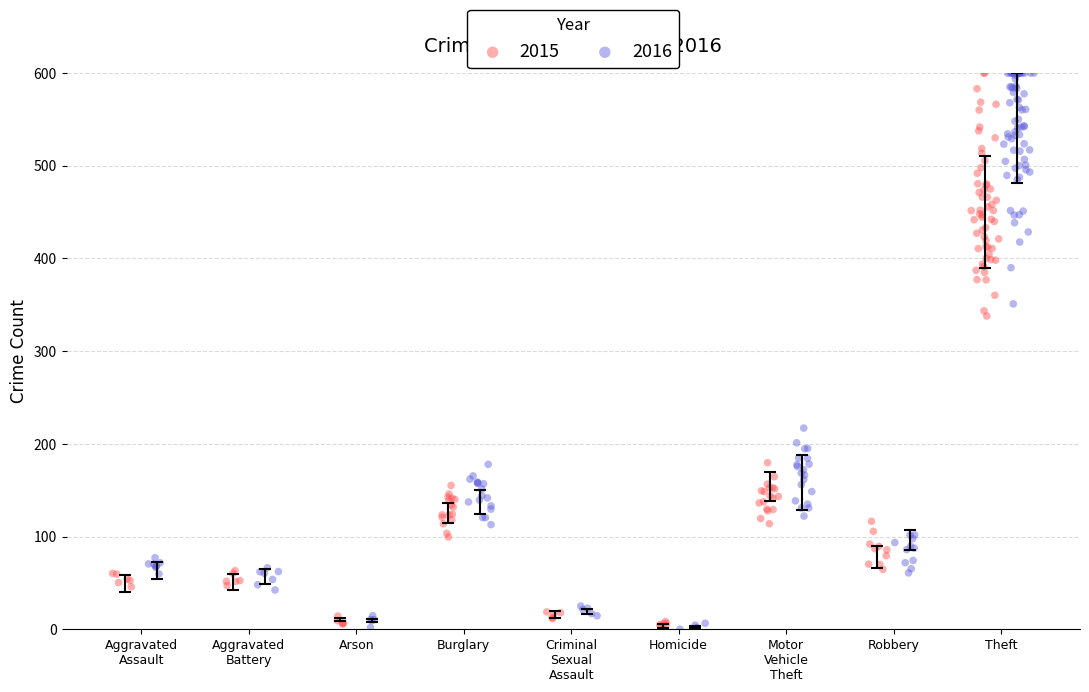

Which series has the largest Y range (max minus min)?

2016